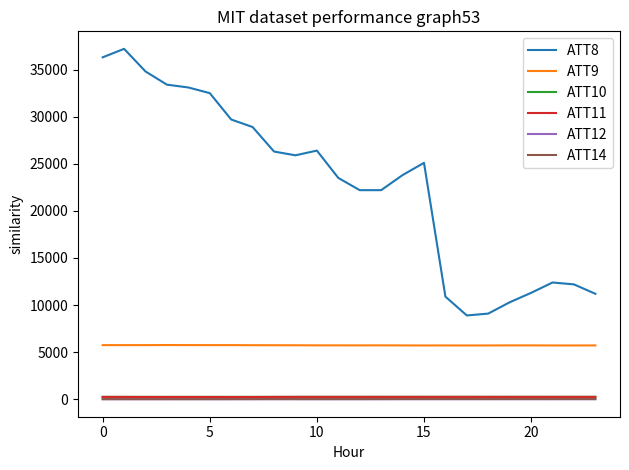

True or false: ATT8 and ATT14 intersect in this chart.

False